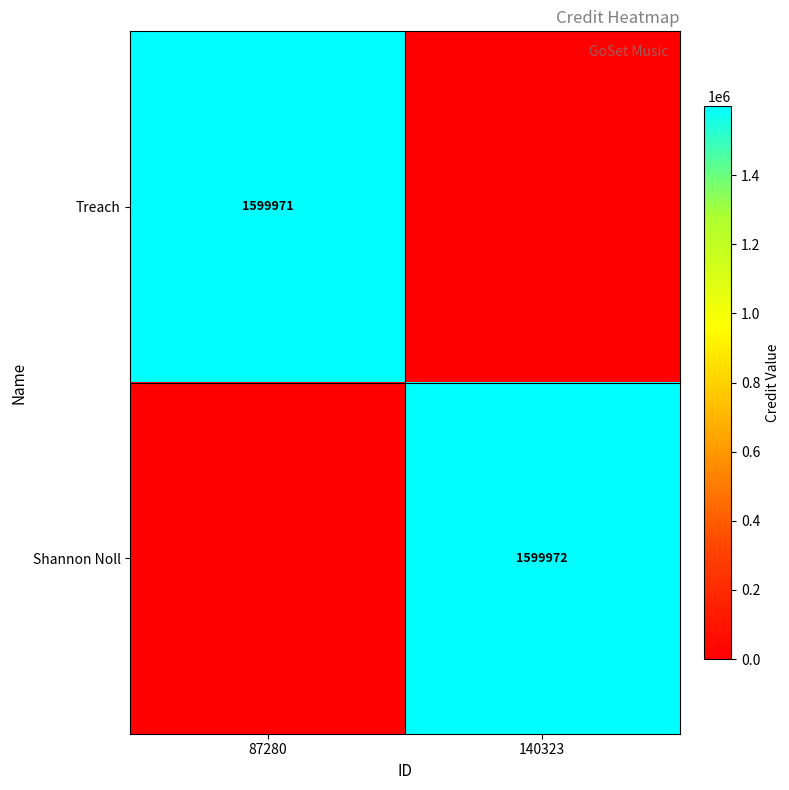

What is the total value across all series at 87280?

1599971